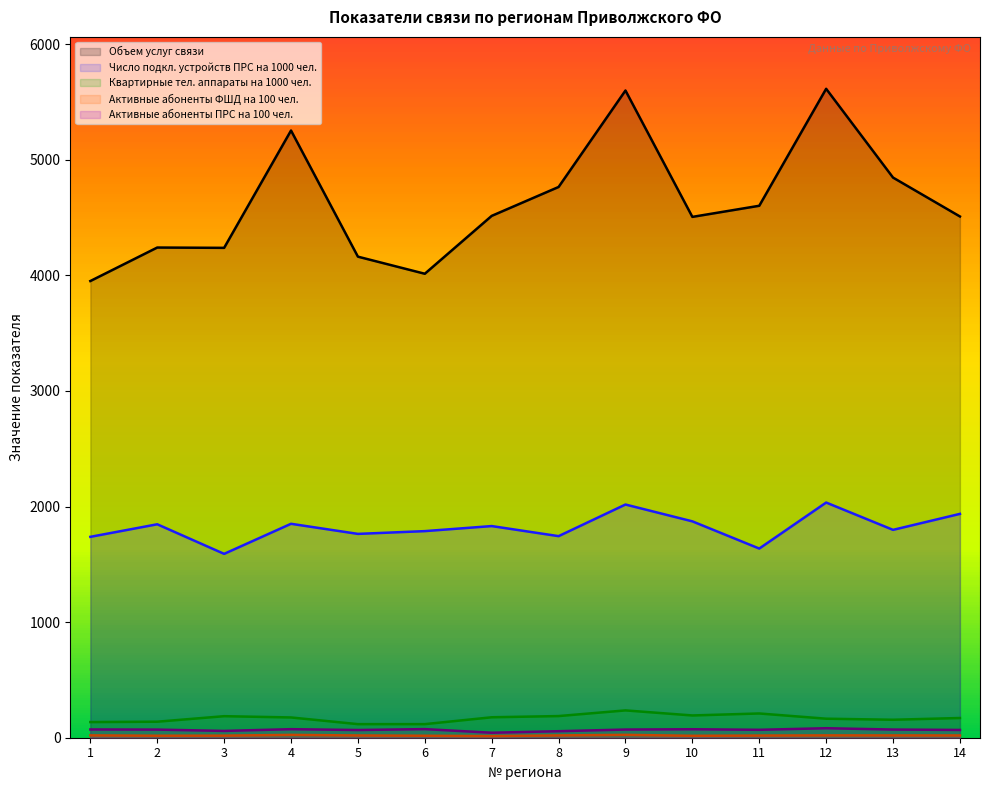

What is the value of the Квартирные тел. аппараты на 1000 чел. point at the 4th from the left?

175.3